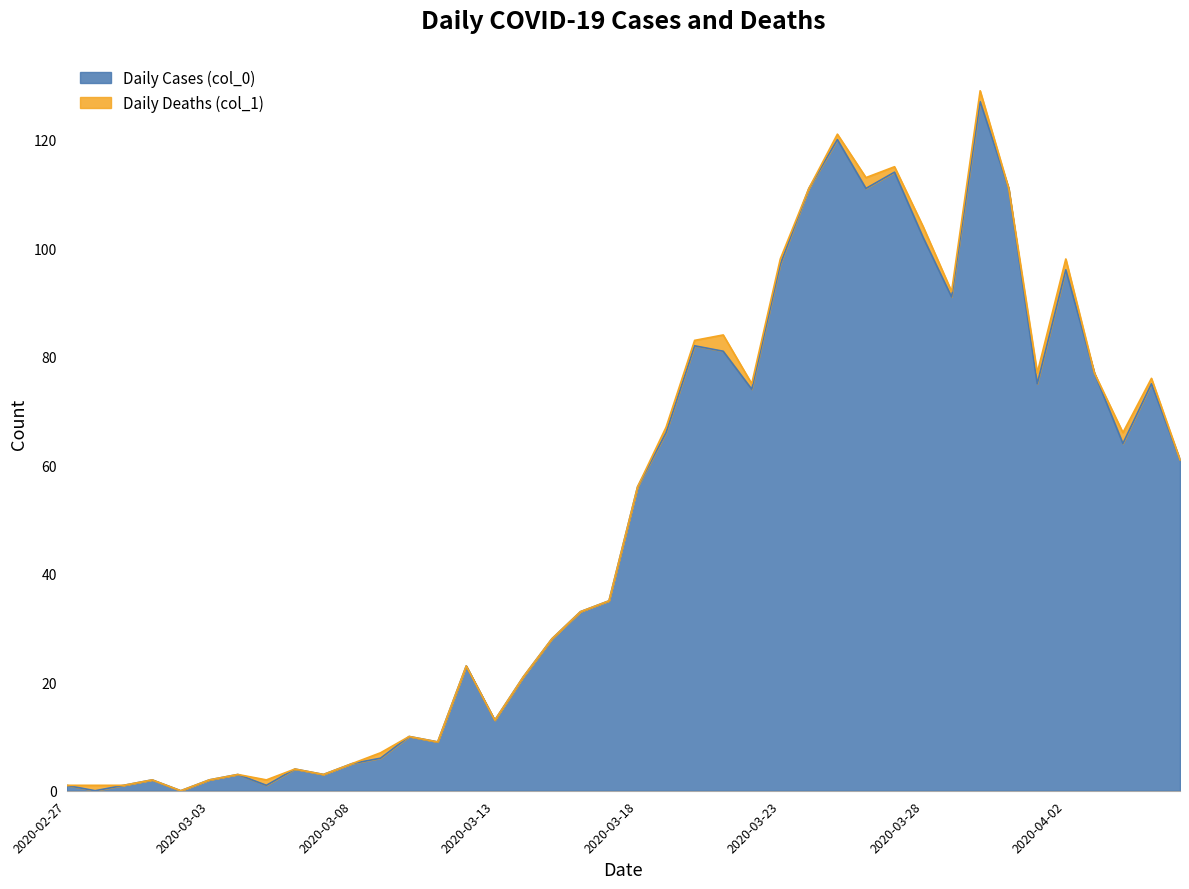

Where does the data first go above 56?

2020-03-19